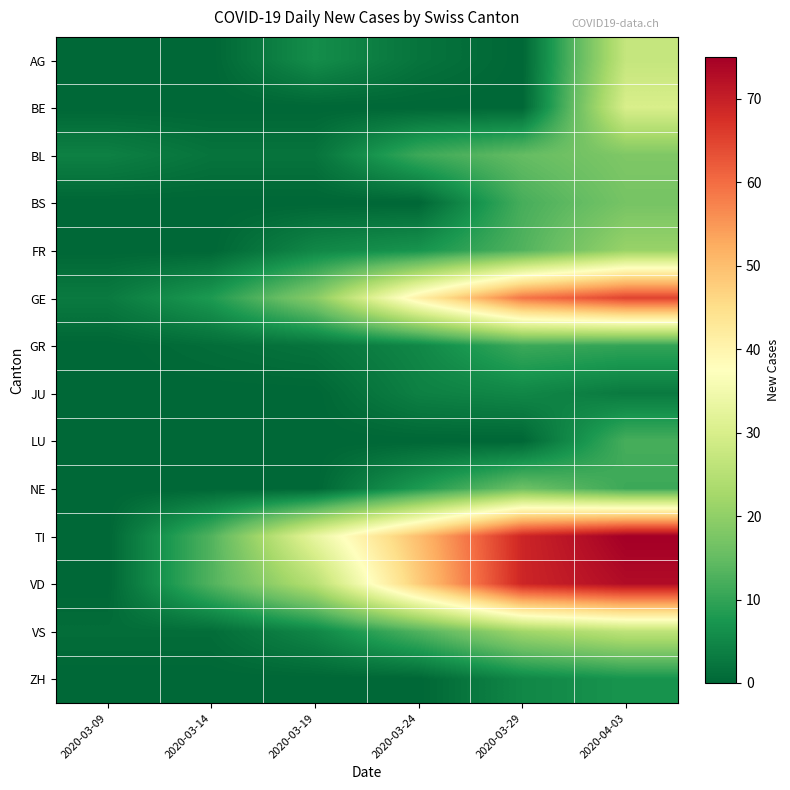

Reading left to right, transcribe all the data shown in this chart.

AG: 2020-03-09=0	2020-03-14=0	2020-03-19=6	2020-03-24=2	2020-03-29=0	2020-04-03=27
BE: 2020-03-09=0	2020-03-14=0	2020-03-19=0	2020-03-24=0	2020-03-29=0	2020-04-03=30
BL: 2020-03-09=4	2020-03-14=2	2020-03-19=2	2020-03-24=11	2020-03-29=15	2020-04-03=18
BS: 2020-03-09=0	2020-03-14=0	2020-03-19=0	2020-03-24=0	2020-03-29=12	2020-04-03=17
FR: 2020-03-09=0	2020-03-14=0	2020-03-19=5	2020-03-24=7	2020-03-29=13	2020-04-03=21
GE: 2020-03-09=3	2020-03-14=8	2020-03-19=19	2020-03-24=41	2020-03-29=59	2020-04-03=65
GR: 2020-03-09=0	2020-03-14=1	2020-03-19=2	2020-03-24=5	2020-03-29=11	2020-04-03=10
JU: 2020-03-09=0	2020-03-14=0	2020-03-19=0	2020-03-24=4	2020-03-29=5	2020-04-03=3
LU: 2020-03-09=0	2020-03-14=0	2020-03-19=0	2020-03-24=0	2020-03-29=0	2020-04-03=12
NE: 2020-03-09=0	2020-03-14=0	2020-03-19=0	2020-03-24=8	2020-03-29=16	2020-04-03=11
TI: 2020-03-09=0	2020-03-14=13	2020-03-19=33	2020-03-24=50	2020-03-29=69	2020-04-03=75
VD: 2020-03-09=0	2020-03-14=13	2020-03-19=25	2020-03-24=48	2020-03-29=69	2020-04-03=73
VS: 2020-03-09=1	2020-03-14=1	2020-03-19=5	2020-03-24=13	2020-03-29=22	2020-04-03=26
ZH: 2020-03-09=0	2020-03-14=0	2020-03-19=0	2020-03-24=0	2020-03-29=5	2020-04-03=7